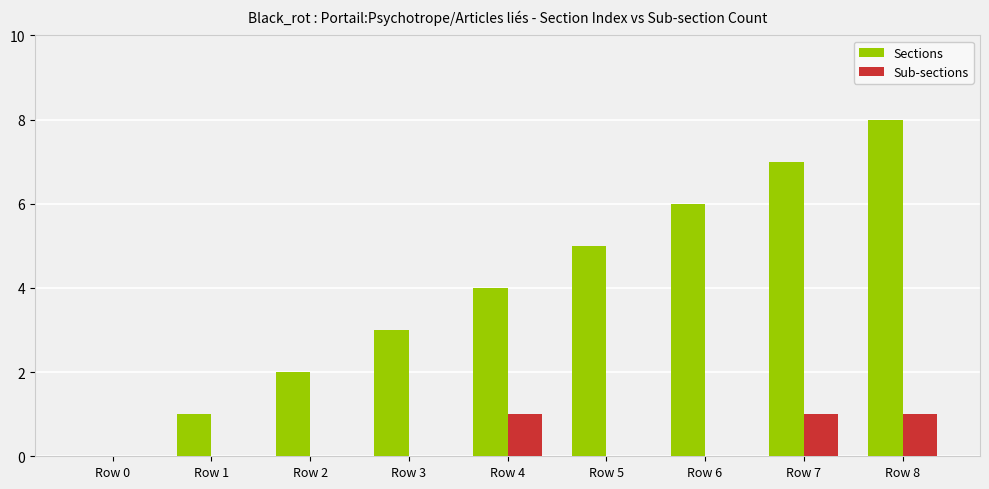

Which series changed the most between Row 5 and Row 6?

Sections